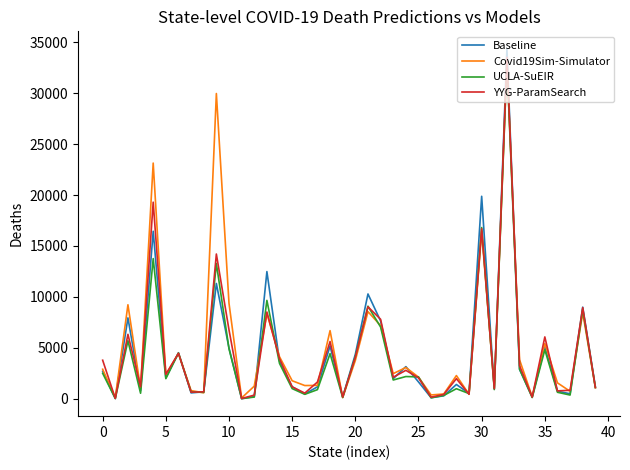

What is the greatest value displayed?

34345.4